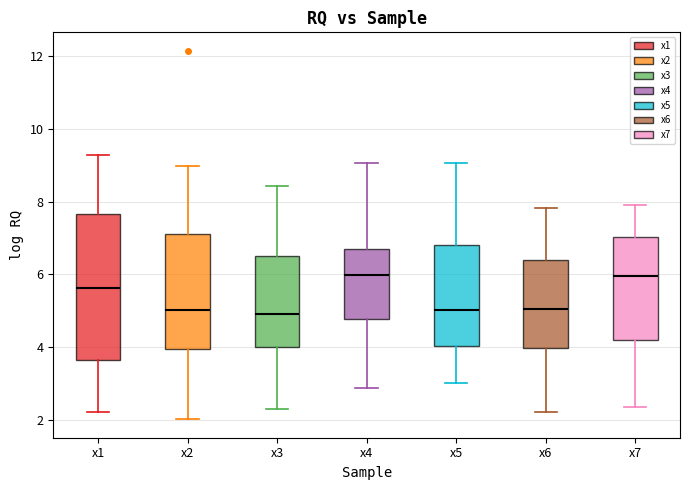

Reading left to right, read every box against the y-axis: the position of its median line, the range the box covers, and the ends of its whiskers. The values are not printed on the chart, so give them approximately, as read against the axis.

x1: median 5.6, box 3.6 to 7.6, whiskers 2.2 to 9.2
x2: median 5.0, box 4.0 to 7.2, whiskers 2.0 to 9.0
x3: median 5.0, box 4.0 to 6.4, whiskers 2.4 to 8.4
x4: median 6.0, box 4.8 to 6.6, whiskers 2.8 to 9.0
x5: median 5.0, box 4.0 to 6.8, whiskers 3.0 to 9.0
x6: median 5.0, box 4.0 to 6.4, whiskers 2.2 to 7.8
x7: median 6.0, box 4.2 to 7.0, whiskers 2.4 to 8.0